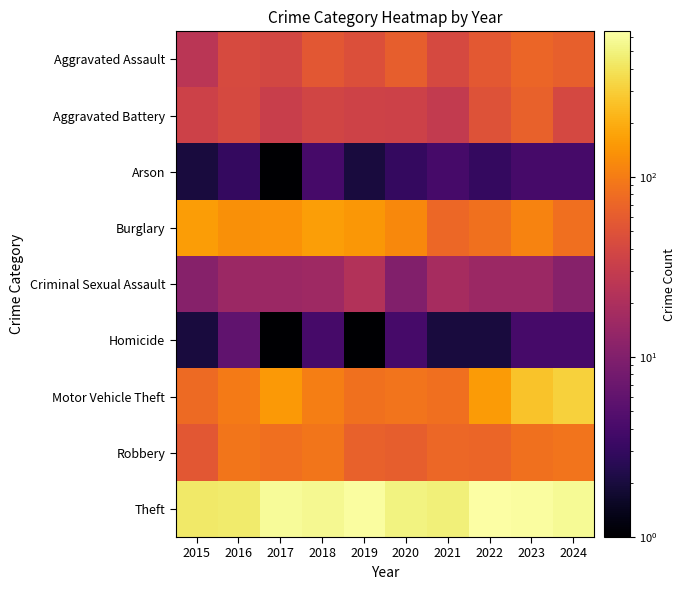

Reading left to right, what are all the values shown in this chart?

Aggravated Assault: 2015=25	2016=43	2017=39	2018=55	2019=47	2020=62	2021=42	2022=56	2023=71	2024=64
Aggravated Battery: 2015=35	2016=42	2017=32	2018=38	2019=36	2020=35	2021=29	2022=49	2023=65	2024=40
Arson: 2015=2	2016=3	2017=1	2018=4	2019=2	2020=3	2021=4	2022=3	2023=4	2024=4
Burglary: 2015=158	2016=133	2017=135	2018=163	2019=148	2020=119	2021=72	2022=84	2023=112	2024=82
Criminal Sexual Assault: 2015=11	2016=15	2017=15	2018=16	2019=22	2020=10	2021=18	2022=15	2023=15	2024=11
Homicide: 2015=2	2016=6	2017=1	2018=4	2019=1	2020=4	2021=2	2022=2	2023=4	2024=4
Motor Vehicle Theft: 2015=77	2016=97	2017=149	2018=102	2019=85	2020=89	2021=82	2022=154	2023=262	2024=310
Robbery: 2015=55	2016=90	2017=82	2018=90	2019=66	2020=62	2021=72	2022=71	2023=85	2024=89
Theft: 2015=434	2016=450	2017=586	2018=562	2019=621	2020=510	2021=481	2022=644	2023=624	2024=582